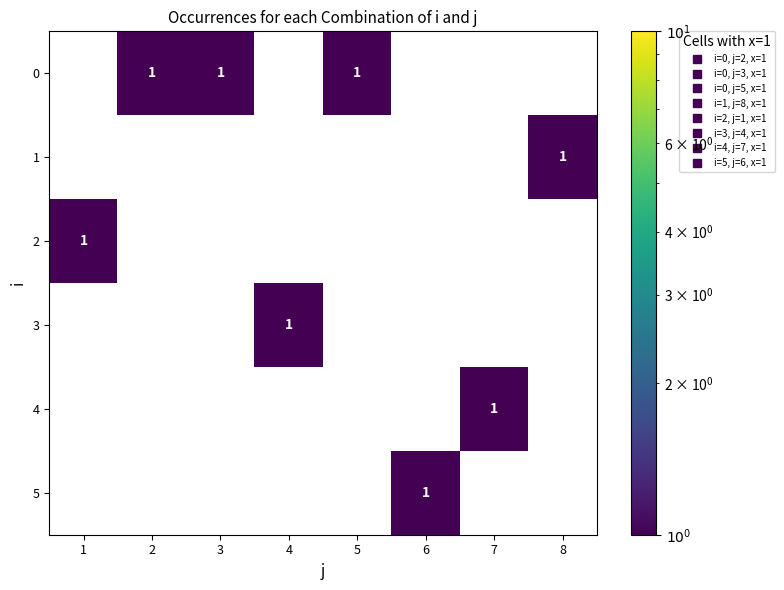

Is the value of 2 at 7 greater than the value of 4 at 7?

No